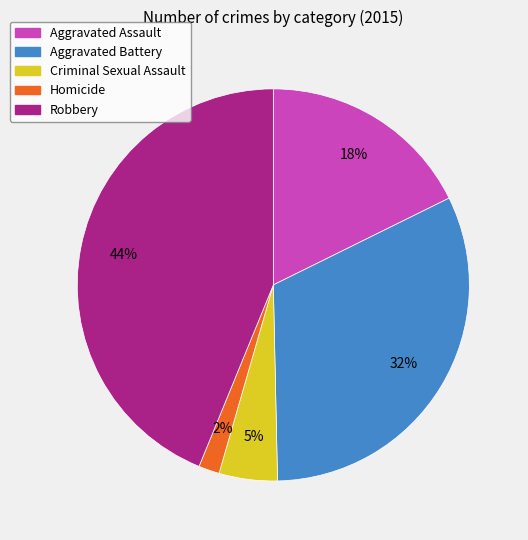

To the nearest percent, what is the difference between the largest and smallest slice percentages?

42%